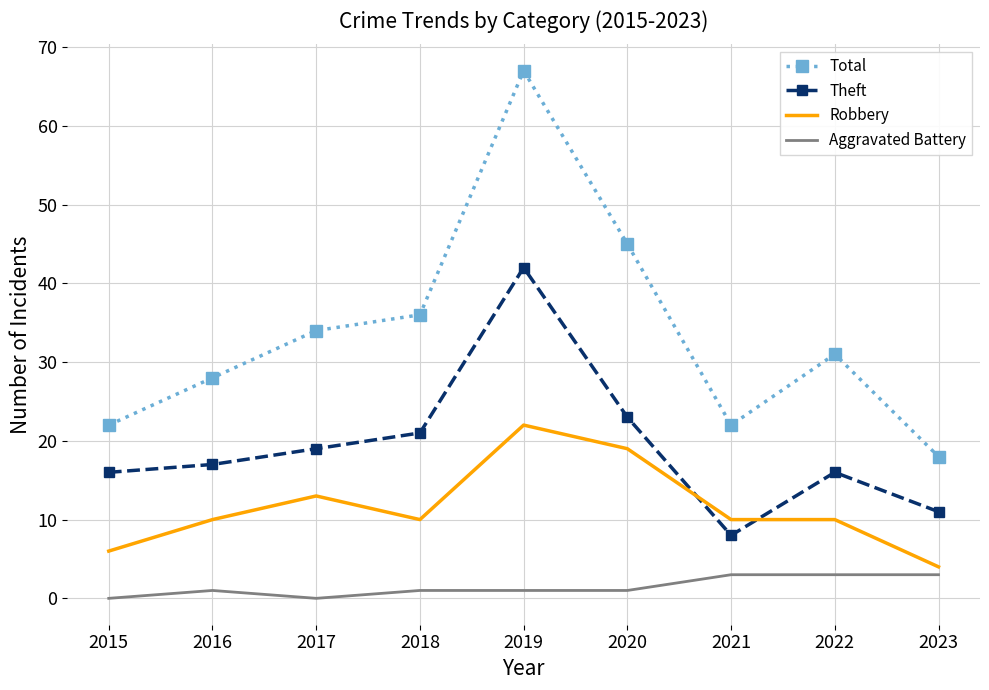

How many distinct data groups are displayed?

4